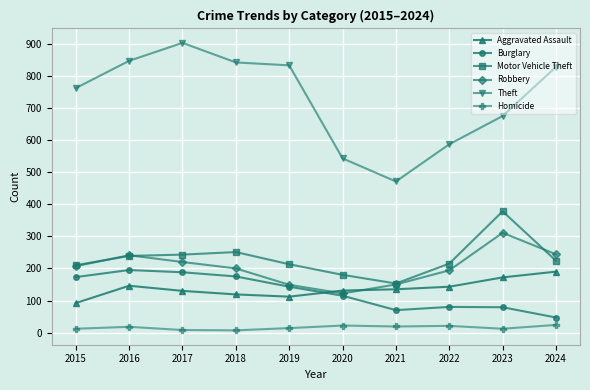

Read the Motor Vehicle Theft value at 2024, to the nearest 10.

220